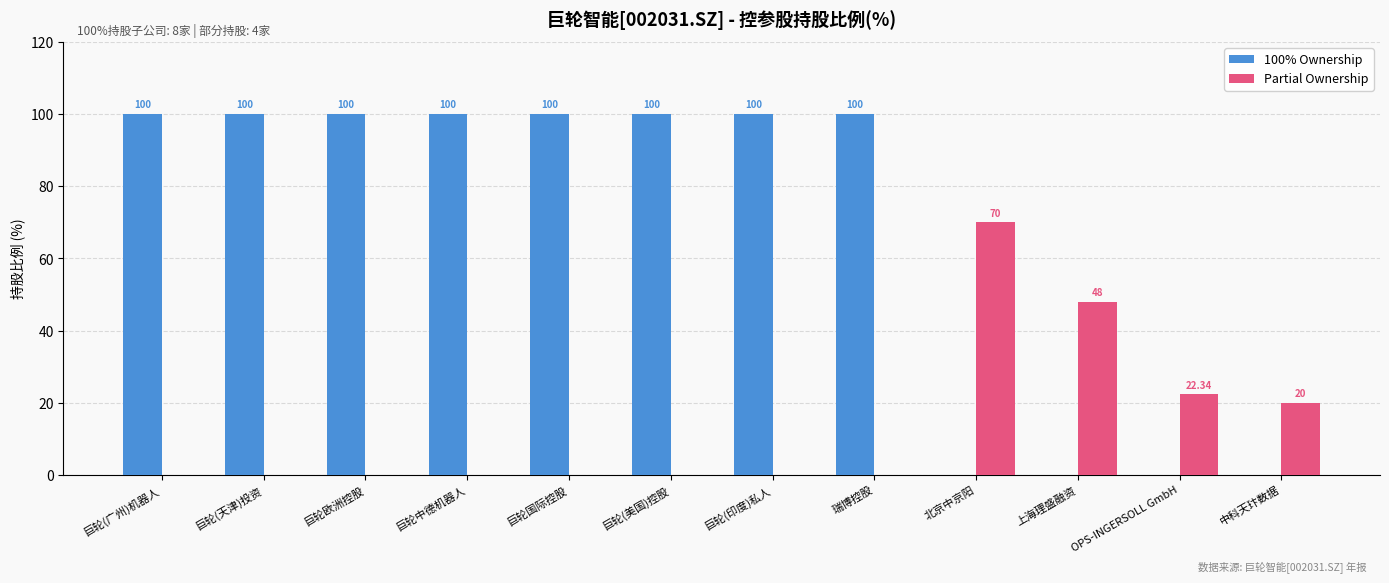

Which category has the highest value in the Partial Ownership series?

北京中京阳